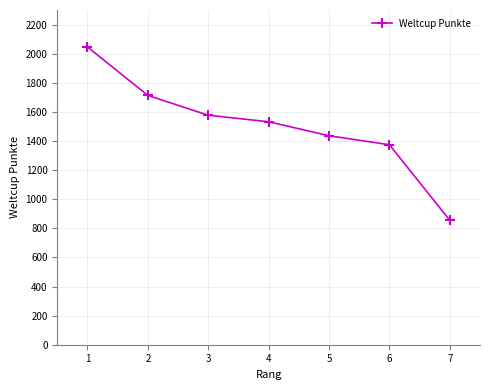

Reading left to right, list all the values displayed in this chart.

2046	1713	1577	1532	1436	1374	855